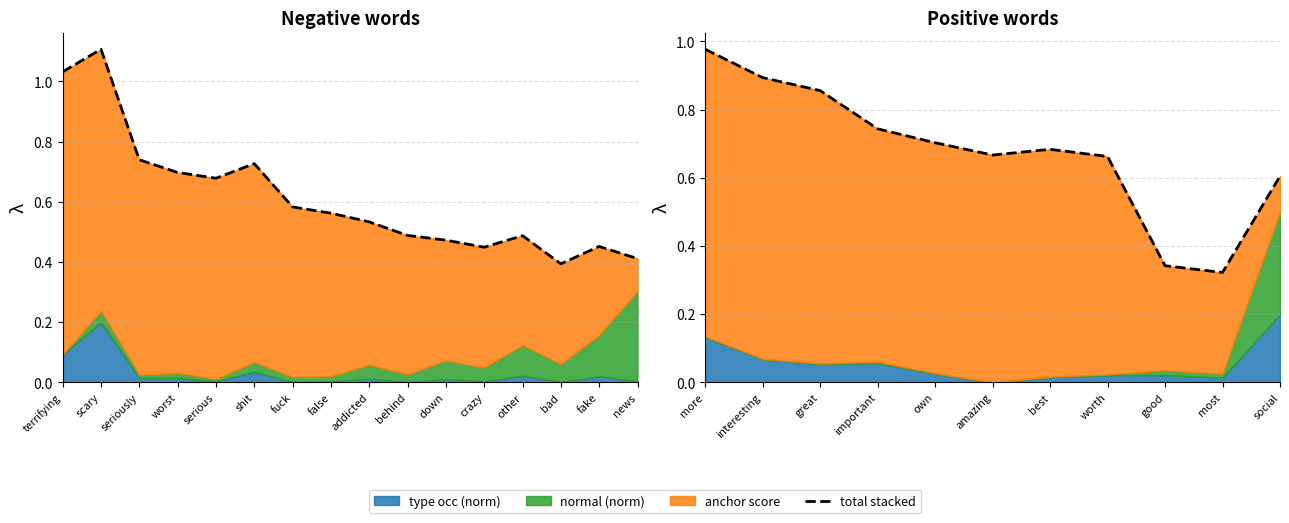

What is the sum of all values?

7.5